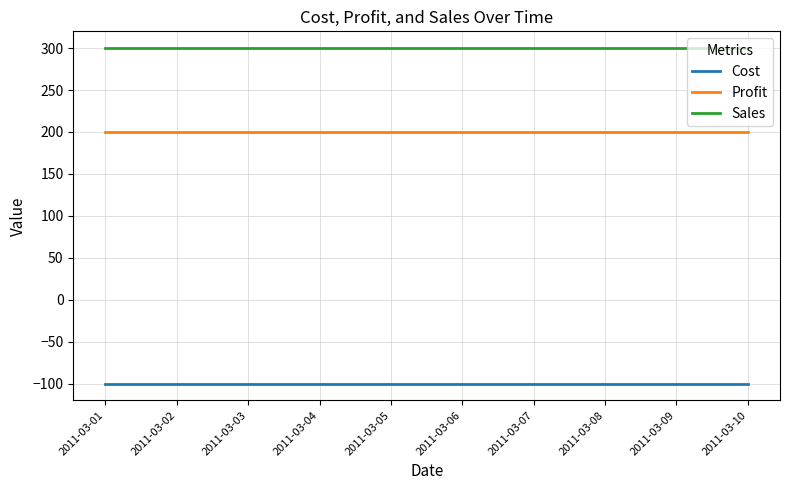

Read the Sales value at 2011-03-10.

300